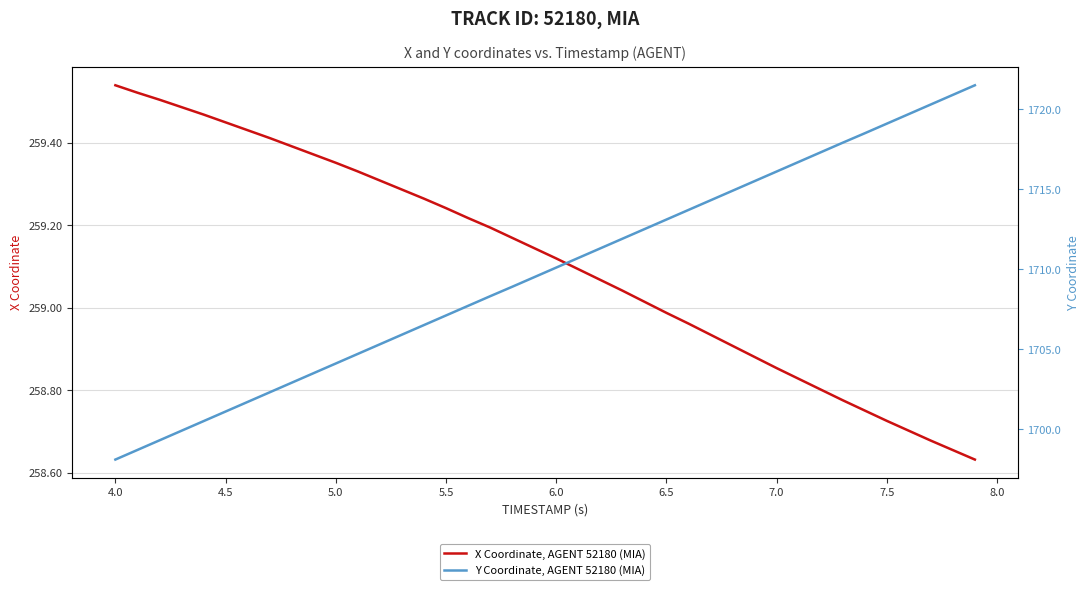

Which series has the largest total across all categories?

Y Coordinate, AGENT 52180 (MIA)